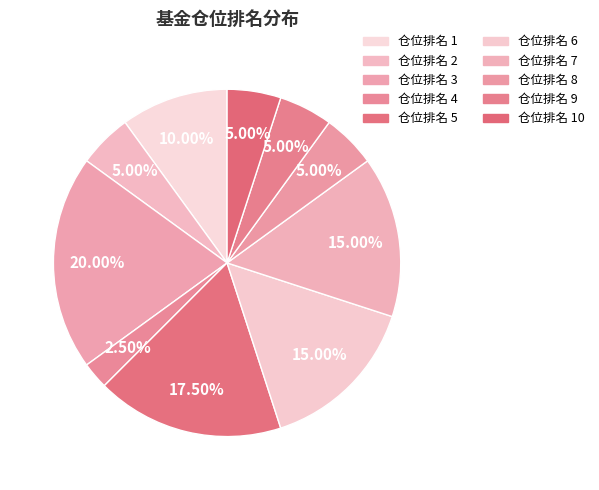

How many segments does this pie chart have?

10